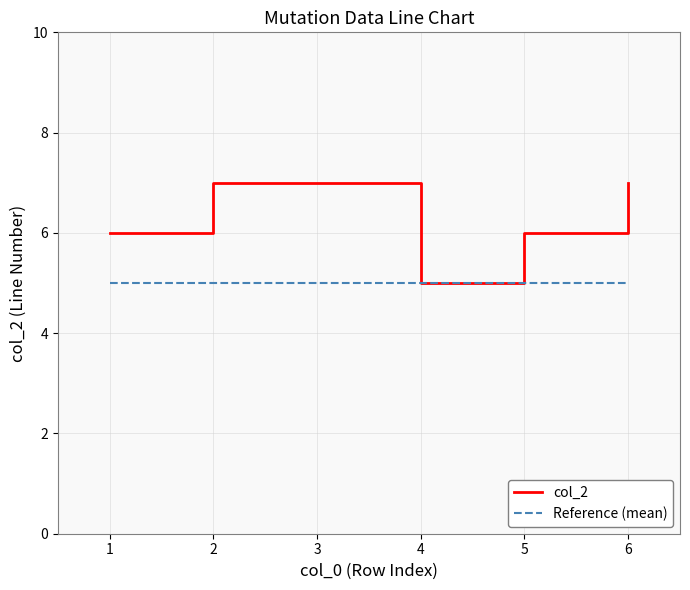

How many data points are less than 7?

3